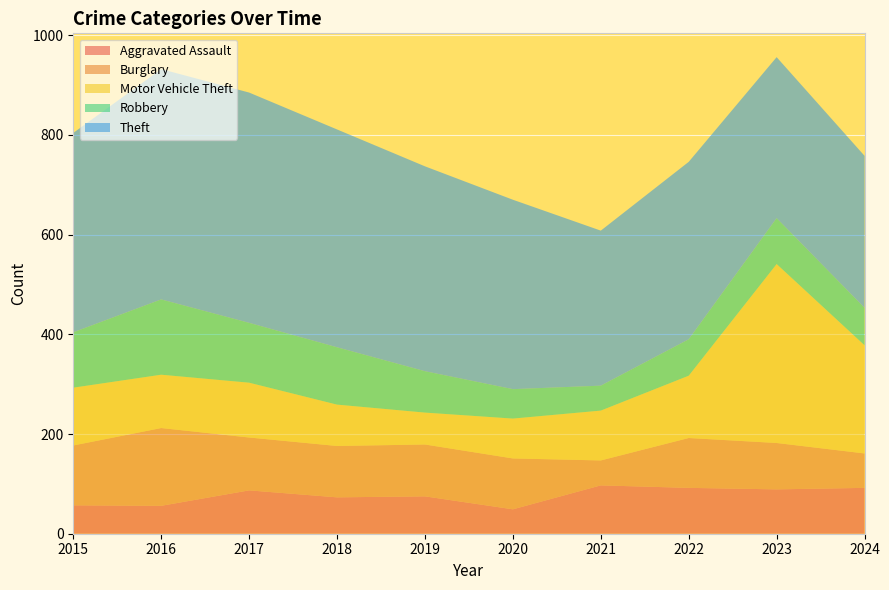

Reading left to right, what are all the values shown in this chart?

Aggravated Assault: 57	56	87	73	75	49	97	92	89	92
Burglary: 120	156	106	103	104	102	50	100	93	69
Motor Vehicle Theft: 116	107	110	83	64	80	100	125	359	217
Robbery: 111	151	120	115	83	59	50	73	92	75
Theft: 400	462	462	437	411	380	311	356	323	305